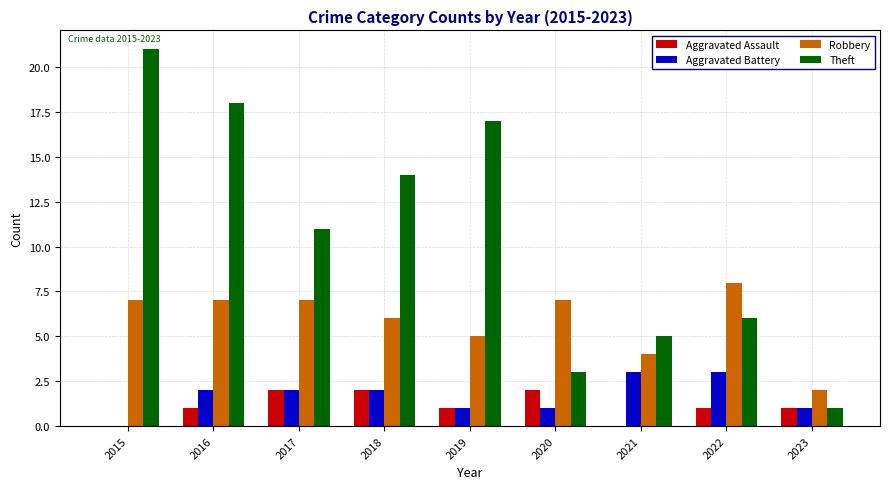

Which series changed the most between 2017 and 2021?

Theft